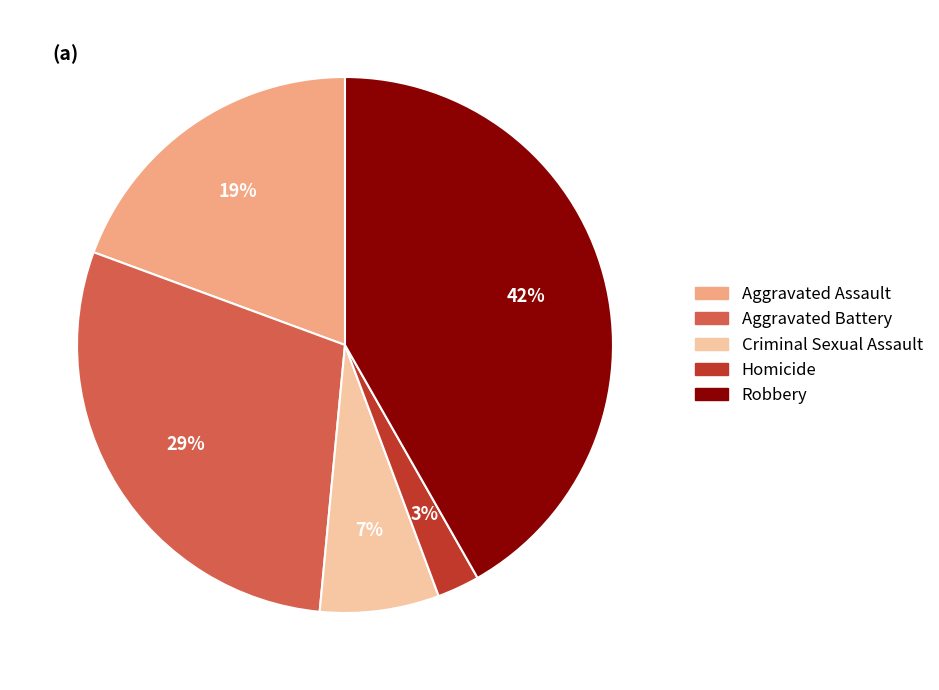

Count the number of slices in the pie.

5